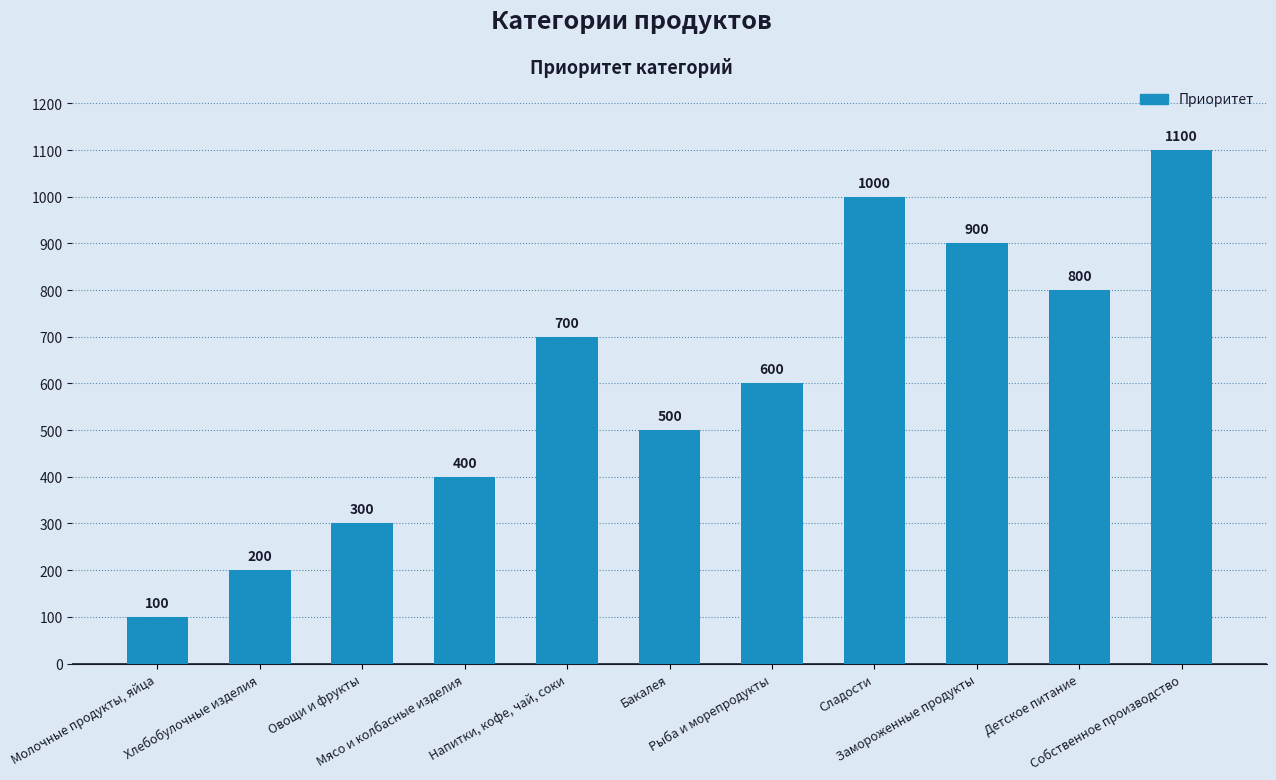

What is the change in value from Овощи и фрукты to Мясо и колбасные изделия?

+100